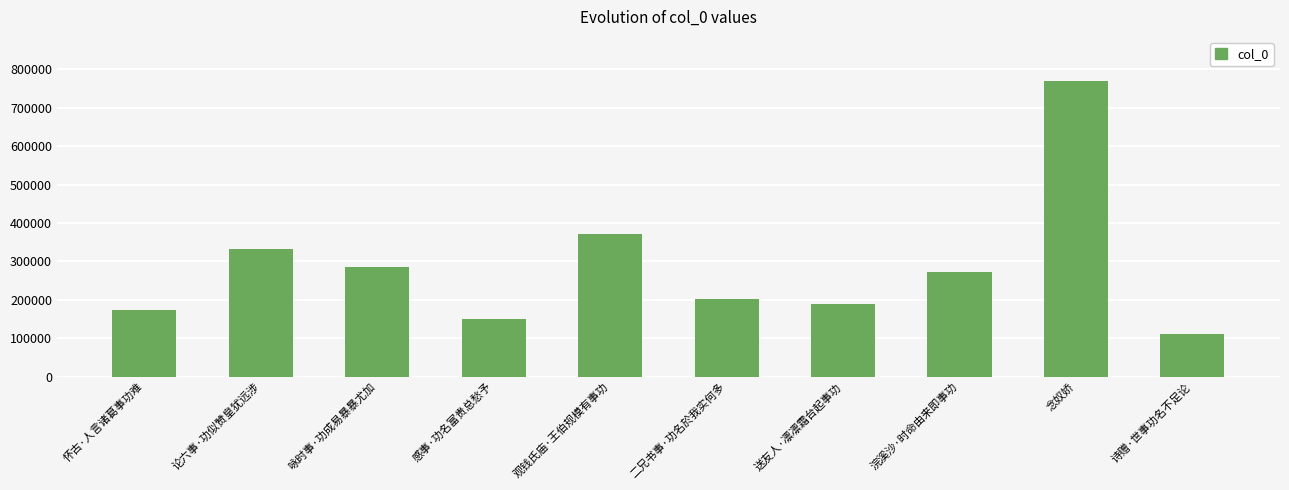

List the labels in order of value, largest first.

念奴娇, 观钱氏庙·王伯规模有事功, 论六事·功似赞皇犹远涉, 咏时事·功成易暴暴尤加, 浣溪沙·时命由来即事功, 二兄书事·功名於我实何多, 送友人·凛凛霜台起事功, 怀古·人言诸葛事功难, 感事·功名富贵总愁予, 诗赠·世事功名不足论